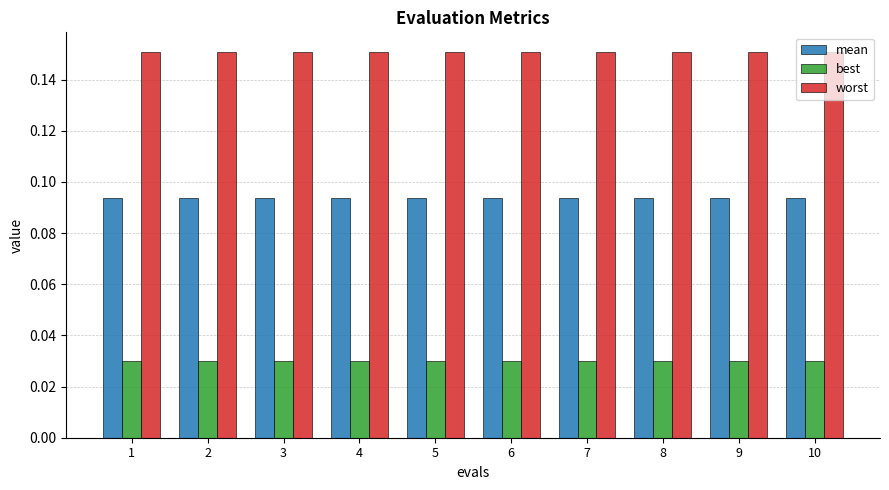

What is the sum of all worst values?

1.5